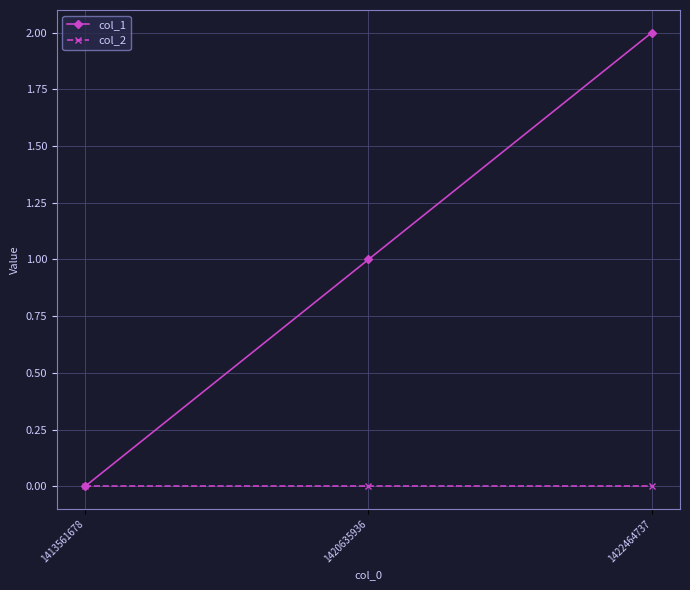

Rank the series at 1422464737 from highest to lowest value.

col_1, col_2